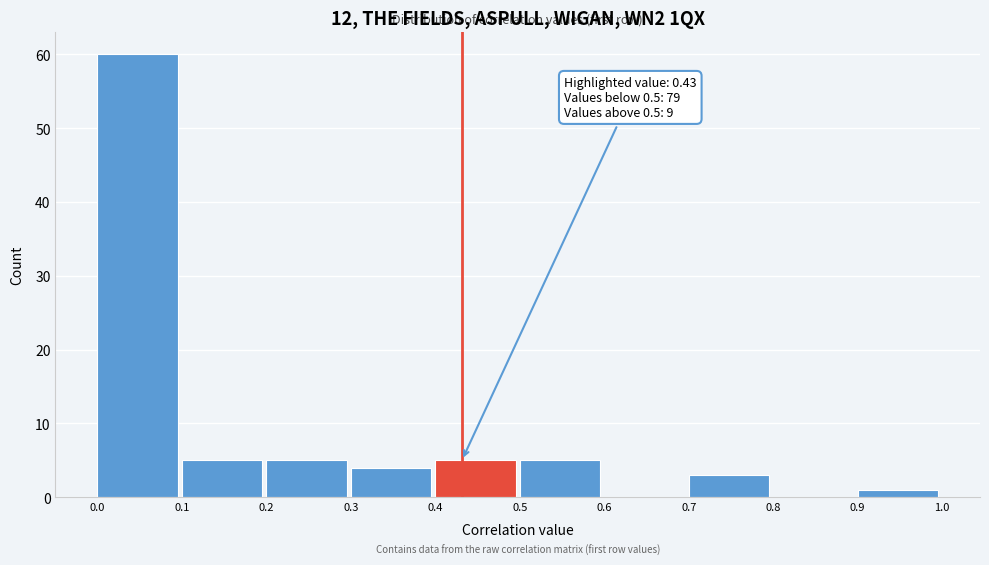

Over which range of the x-axis is the bar tallest?

0.0 to 0.1